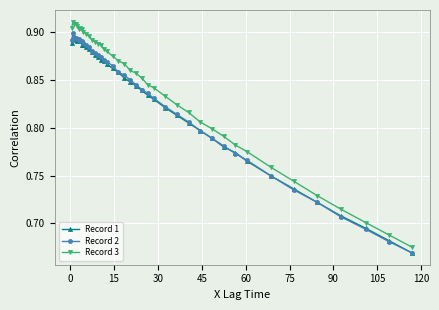

True or false: Record 2 and Record 3 intersect in this chart.

False